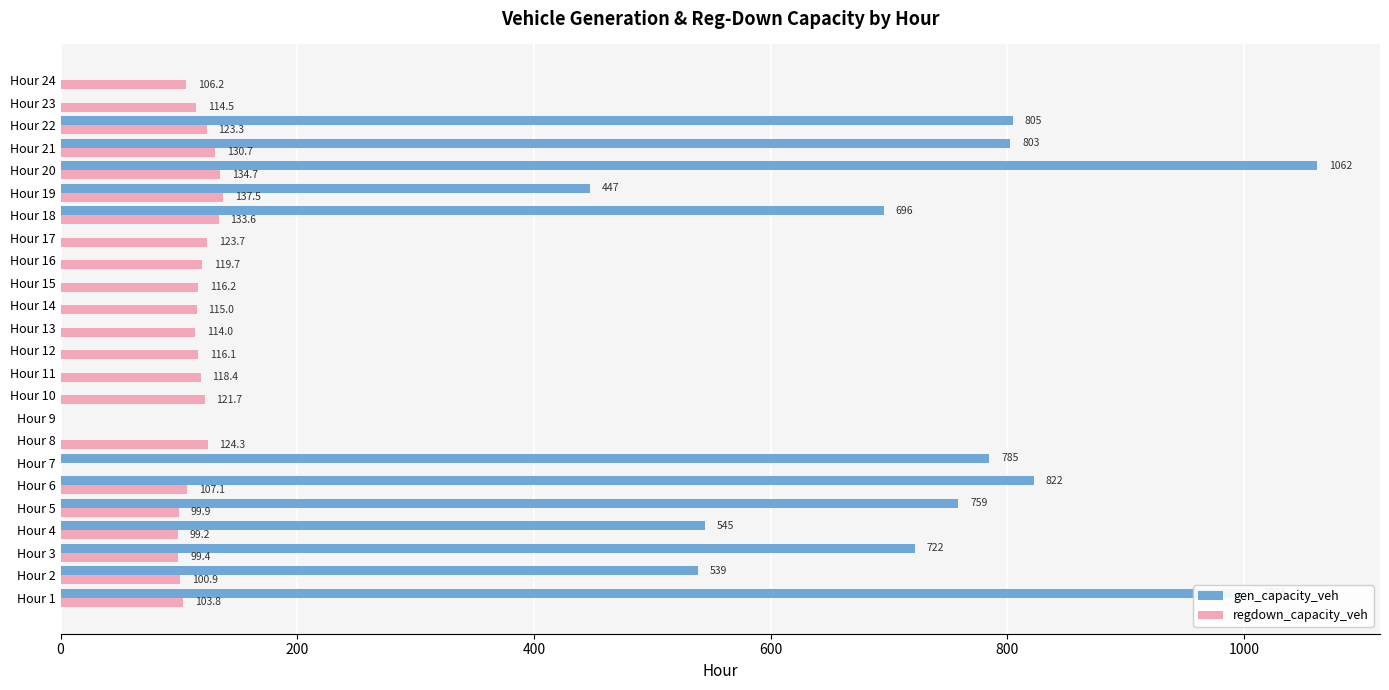

The value of gen_capacity_veh at Hour 23 is -333.2. True or false?

False